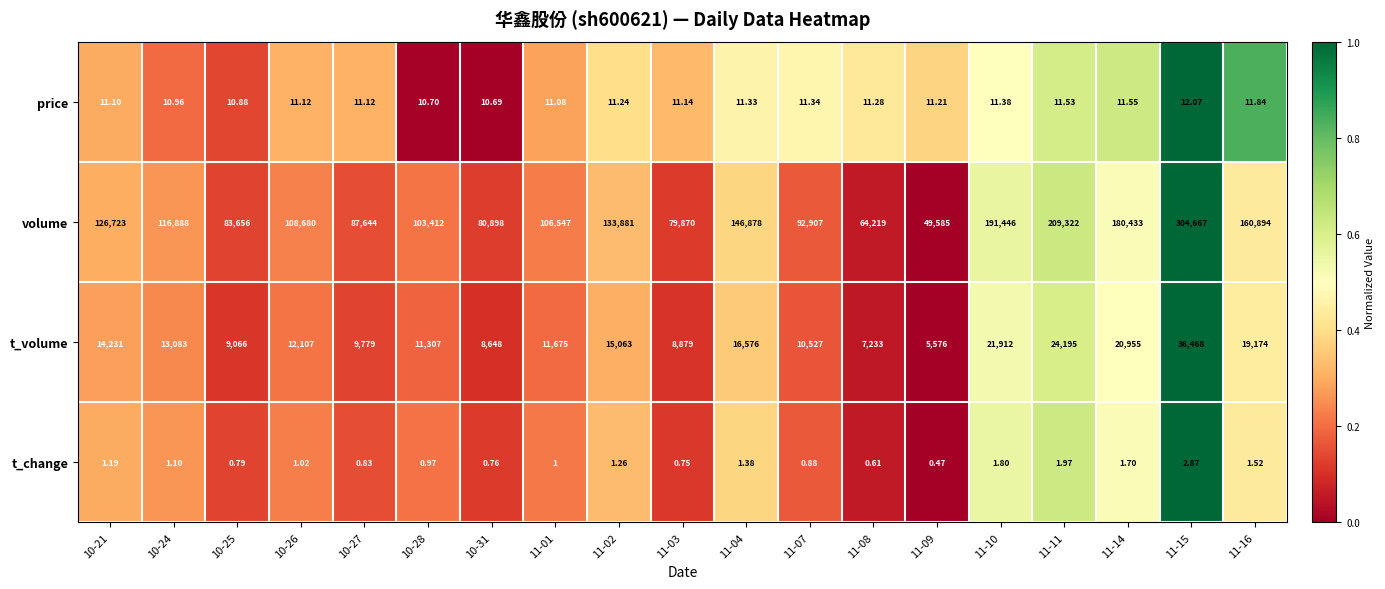

At 11-10, list the series in order from largest to smallest.

volume, t_volume, price, t_change